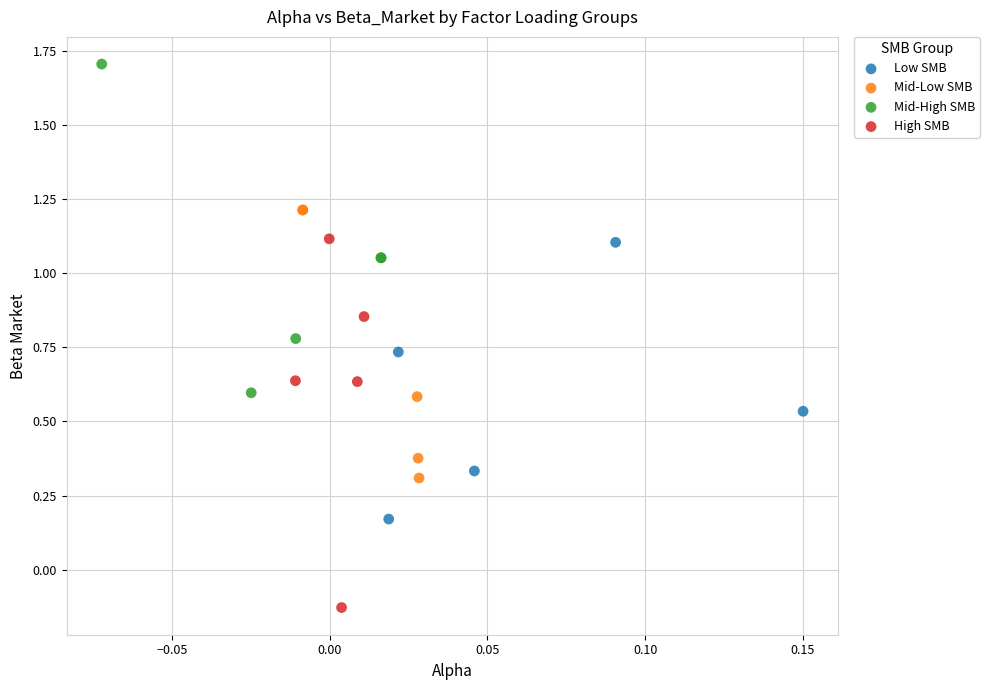

Which series contains the highest Y value?

Mid-High SMB